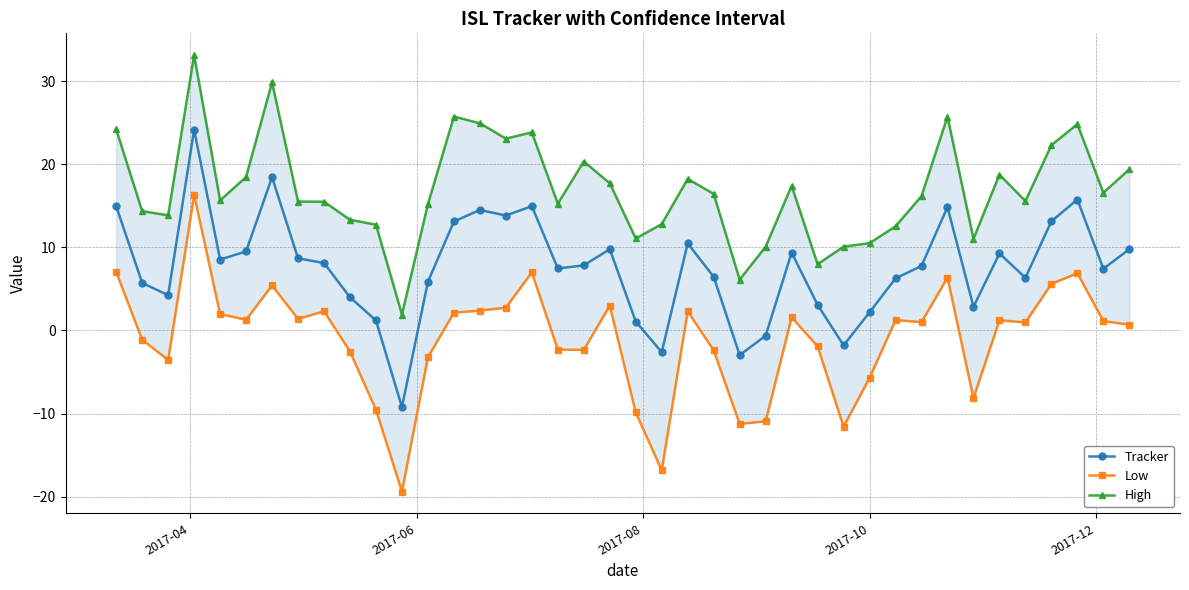

What is the value of the Tracker point at the 19th from the left?

7.8